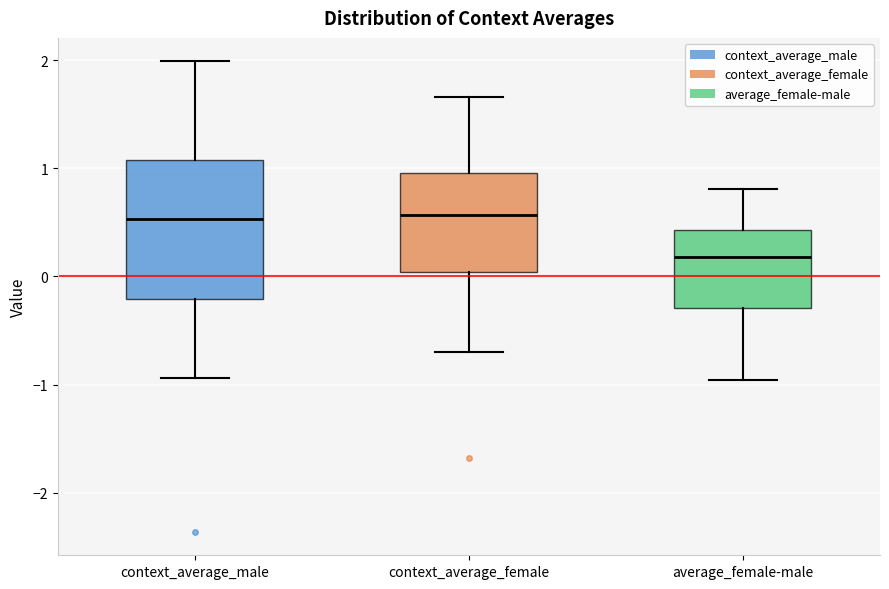

Reading left to right, read every box against the y-axis: the position of its median line, the range the box covers, and the ends of its whiskers. The values are not printed on the chart, so give them approximately, as read against the axis.

context_average_male: median 0.5, box -0.2 to 1.1, whiskers -0.9 to 2.0
context_average_female: median 0.6, box 0.0 to 1.0, whiskers -0.7 to 1.7
average_female-male: median 0.2, box -0.3 to 0.4, whiskers -1.0 to 0.8